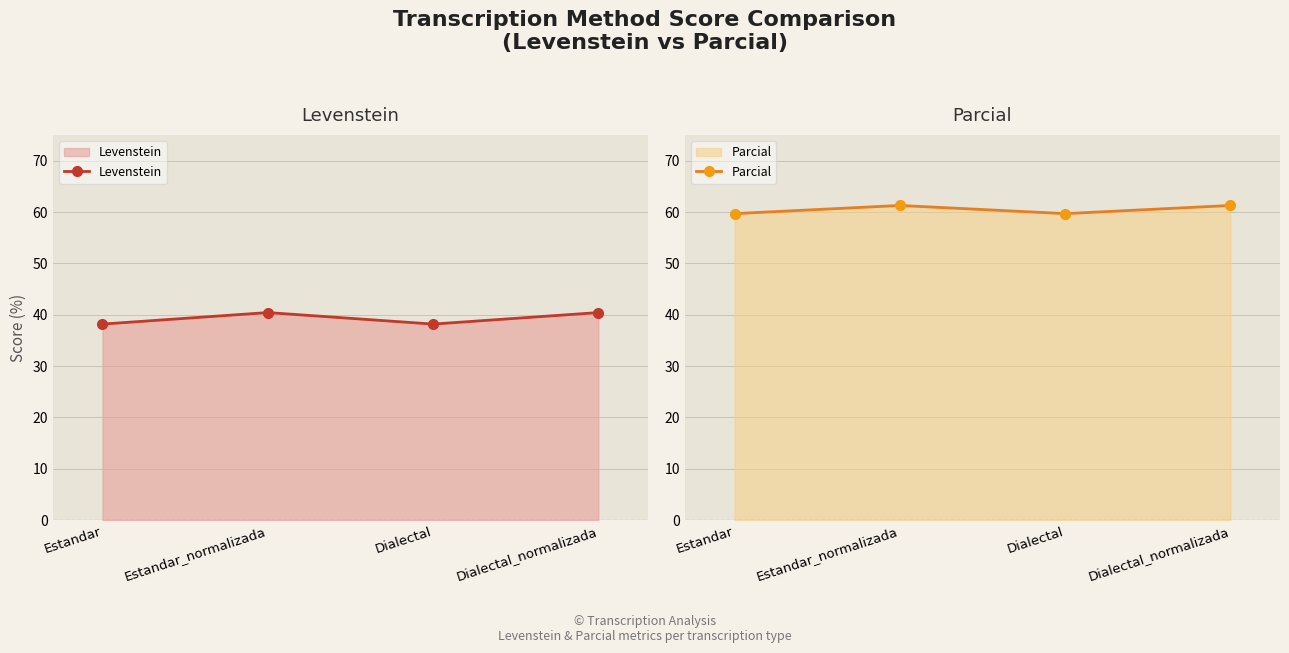

What is the approximate value of Levenstein at Dialectal?

38.2